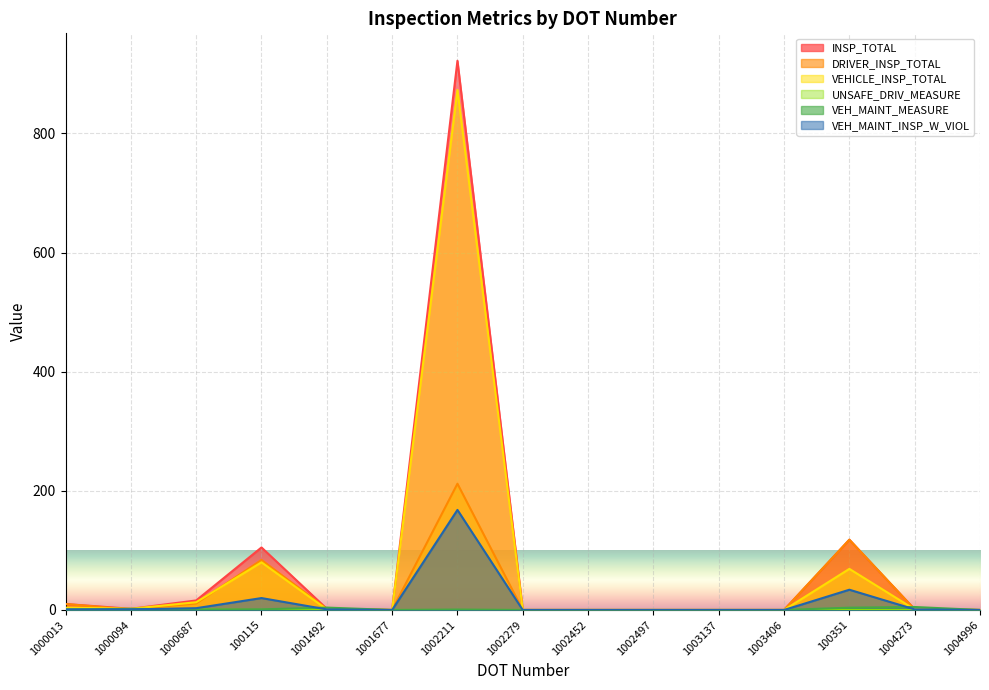

True or false: DRIVER_INSP_TOTAL has a value of 90.3 at 1002279.

False